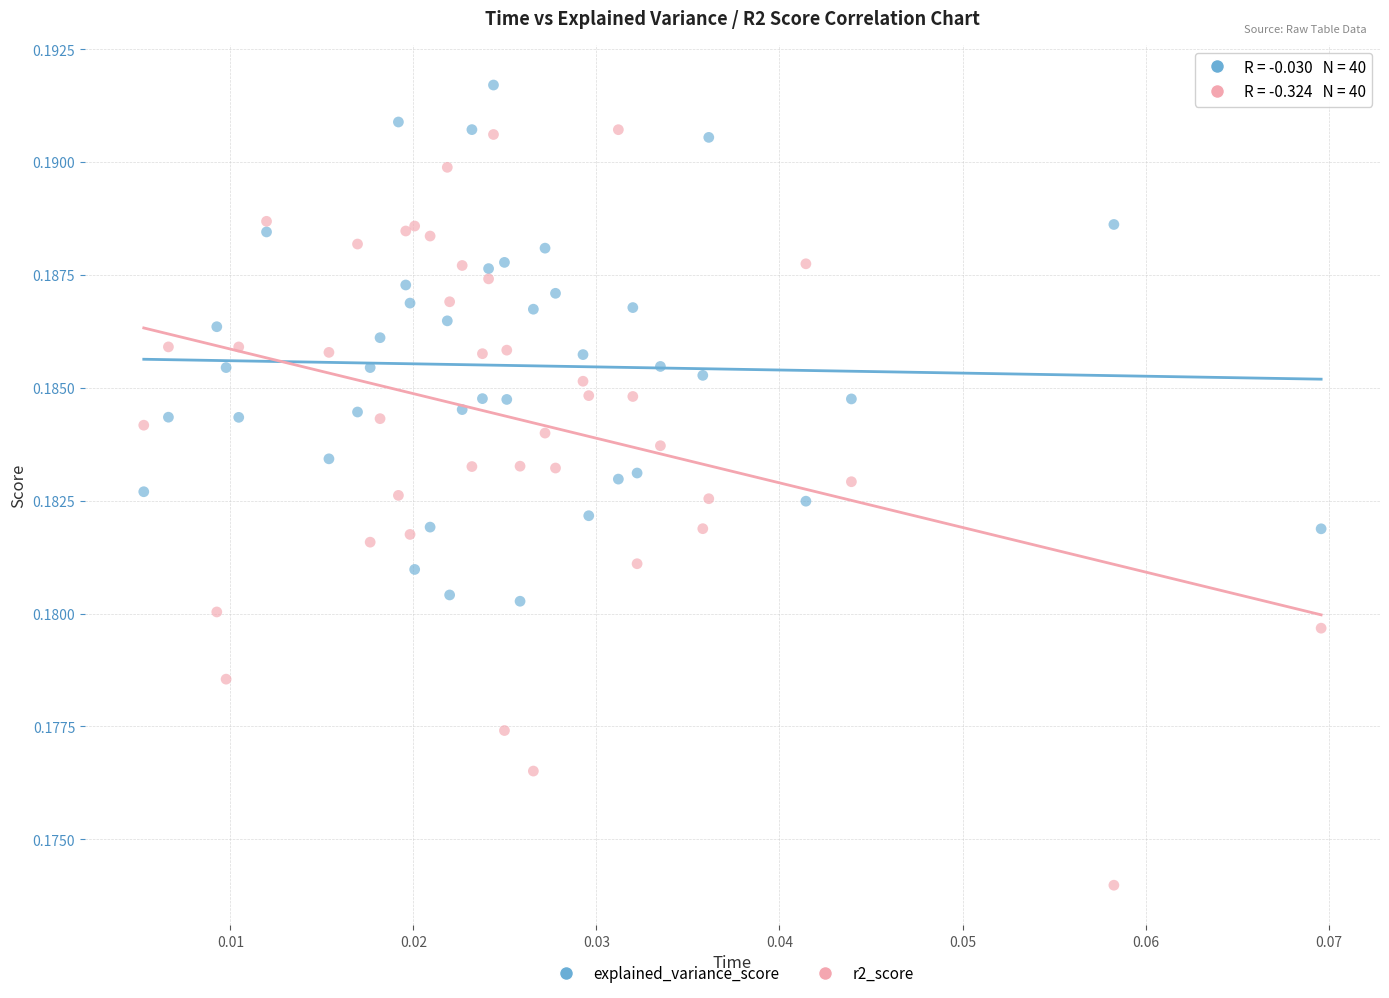

Which series has the widest spread of Y values?

r2_score